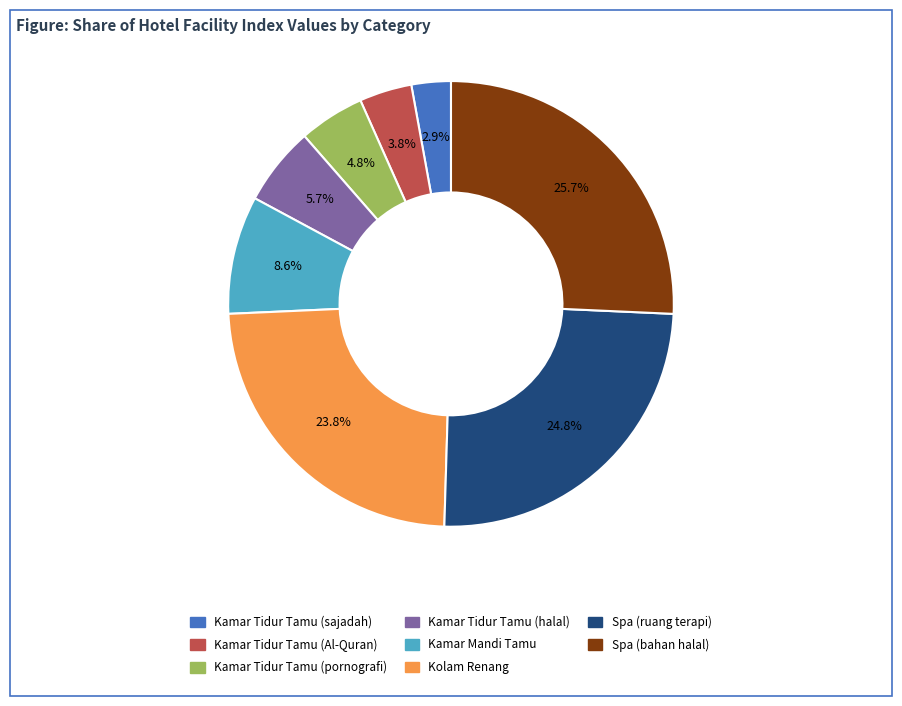

Does any single category account for the majority?

No